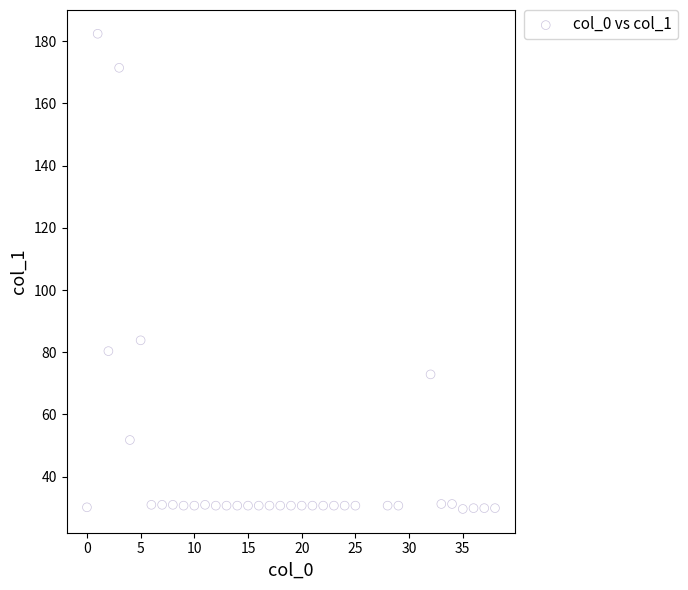

What is the range of X values (max minus min)?

38.0